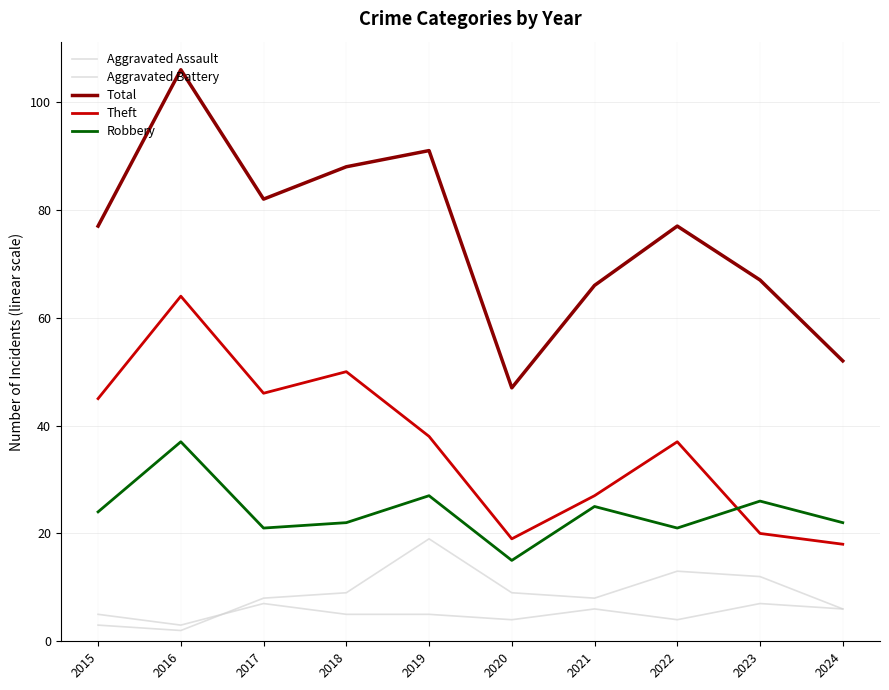

Reading left to right, extract all data points from this chart.

Aggravated Assault: 2015=5	2016=3	2017=7	2018=5	2019=5	2020=4	2021=6	2022=4	2023=7	2024=6
Aggravated Battery: 2015=3	2016=2	2017=8	2018=9	2019=19	2020=9	2021=8	2022=13	2023=12	2024=6
Total: 2015=77	2016=106	2017=82	2018=88	2019=91	2020=47	2021=66	2022=77	2023=67	2024=52
Theft: 2015=45	2016=64	2017=46	2018=50	2019=38	2020=19	2021=27	2022=37	2023=20	2024=18
Robbery: 2015=24	2016=37	2017=21	2018=22	2019=27	2020=15	2021=25	2022=21	2023=26	2024=22